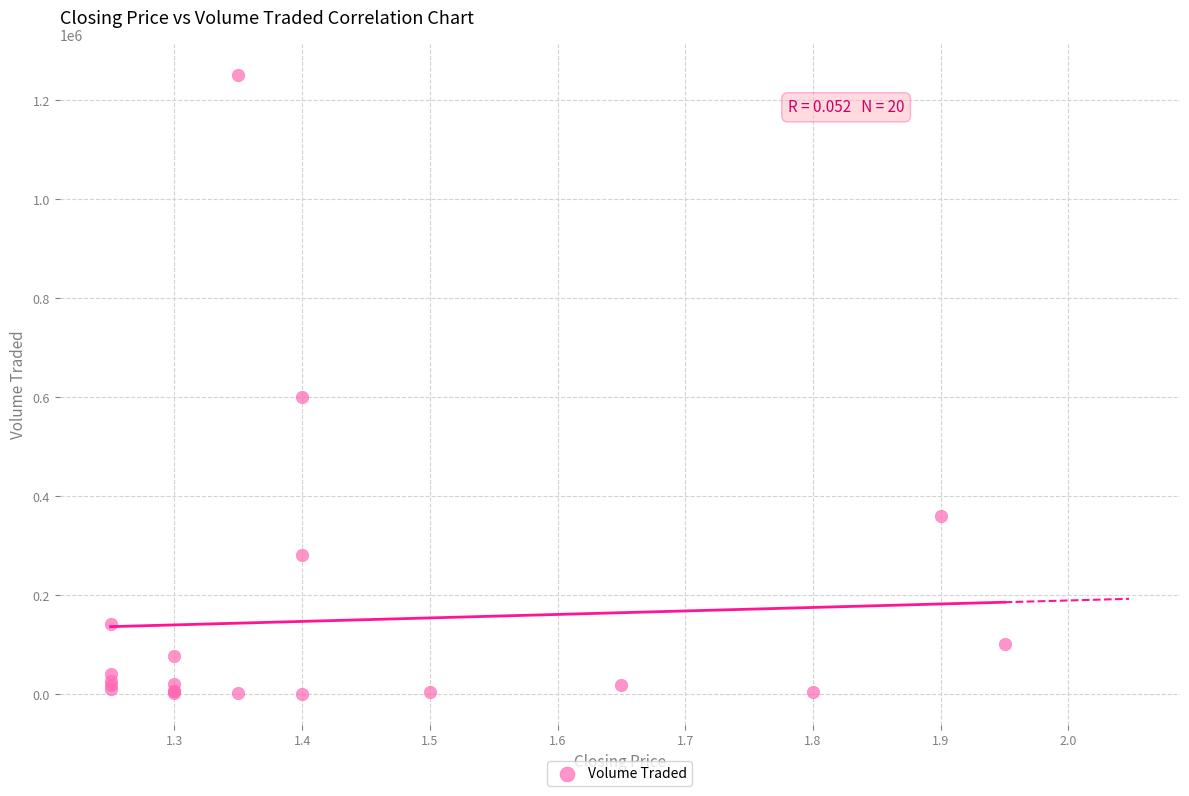

What Y value in the scatter plot is closest to 625350?

601300